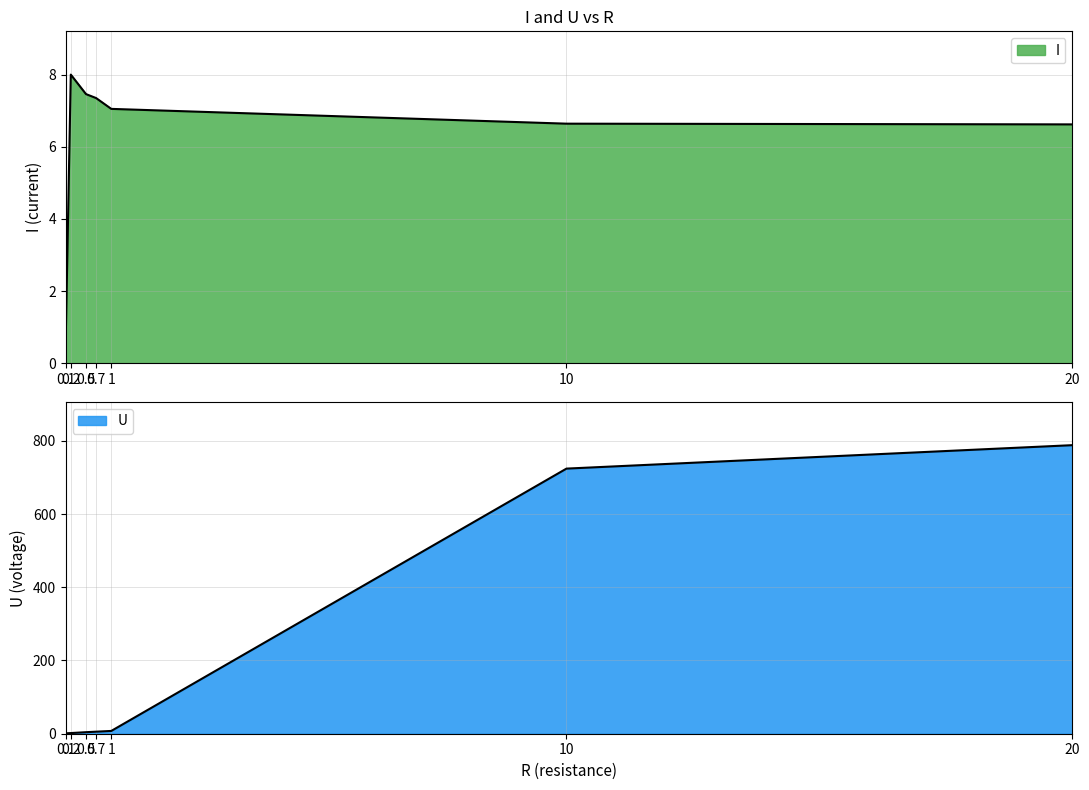

Reading right to left, list all the values displayed in this chart.

I: 20=6.6	10=6.6	1=7.0	0.7=7.3	0.5=7.5	0.2=8.0	0.1=0.7
U: 20=788.0	10=724.0	1=7.6	0.7=5.6	0.5=4.2	0.2=1.8	0.1=1.1